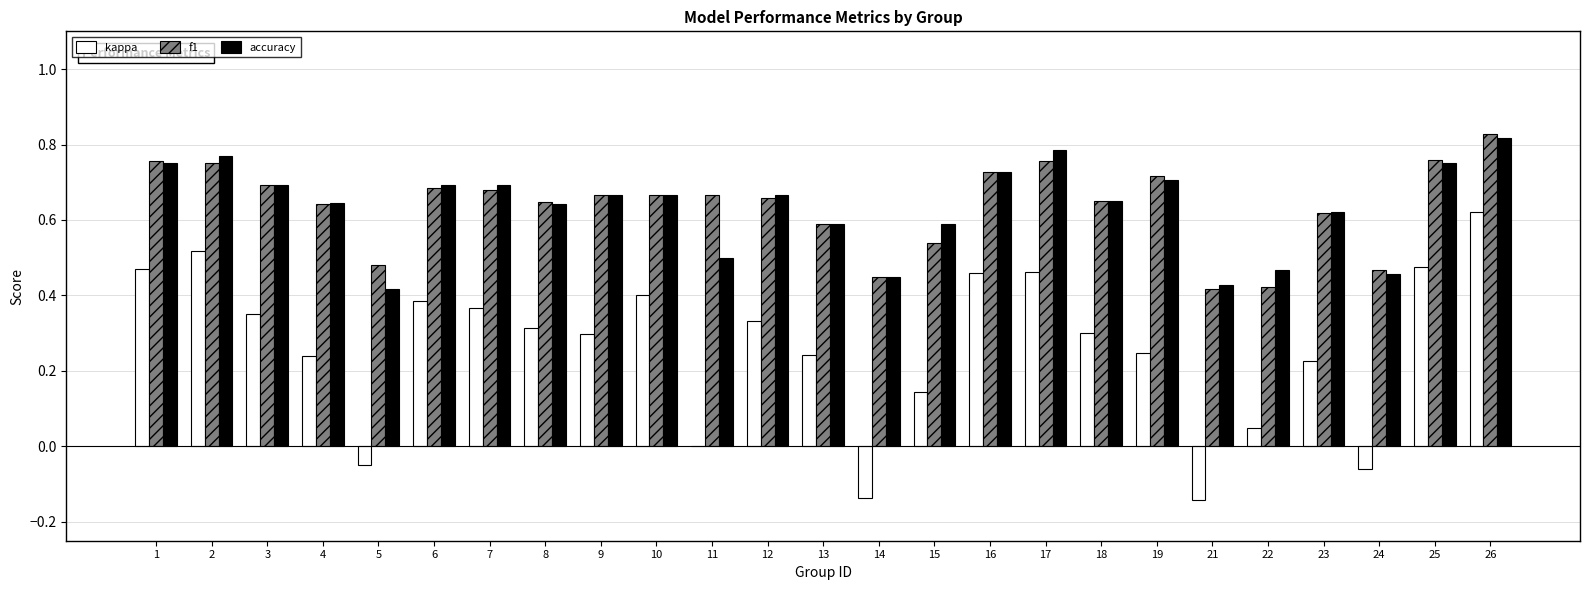

At which label does accuracy reach its peak?

26